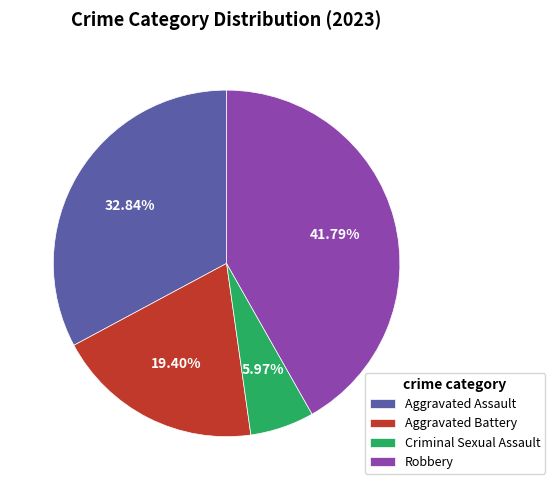

How many slices are in this pie chart?

4